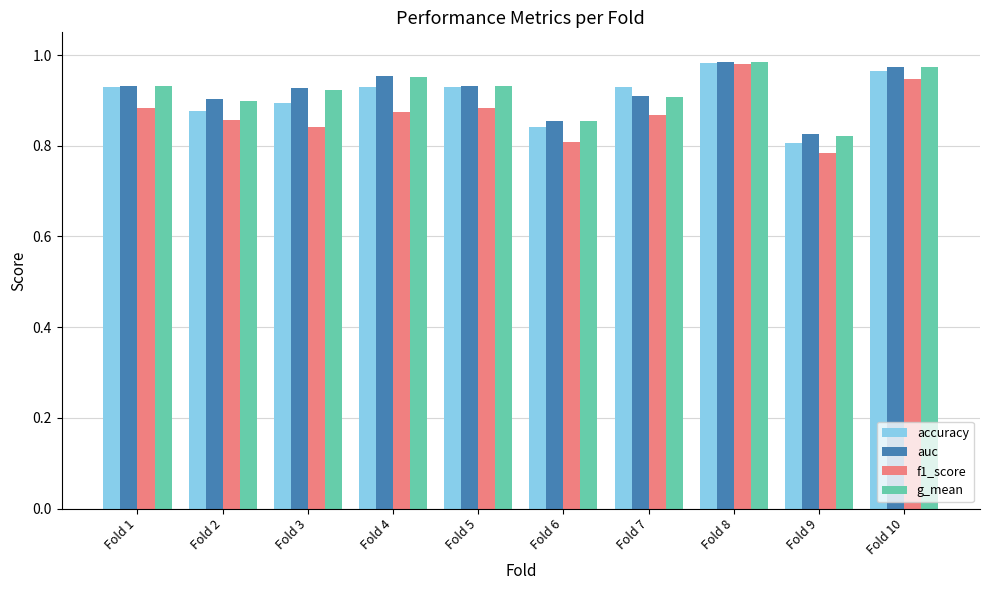

At how many categories does at least one series exceed 0?

10